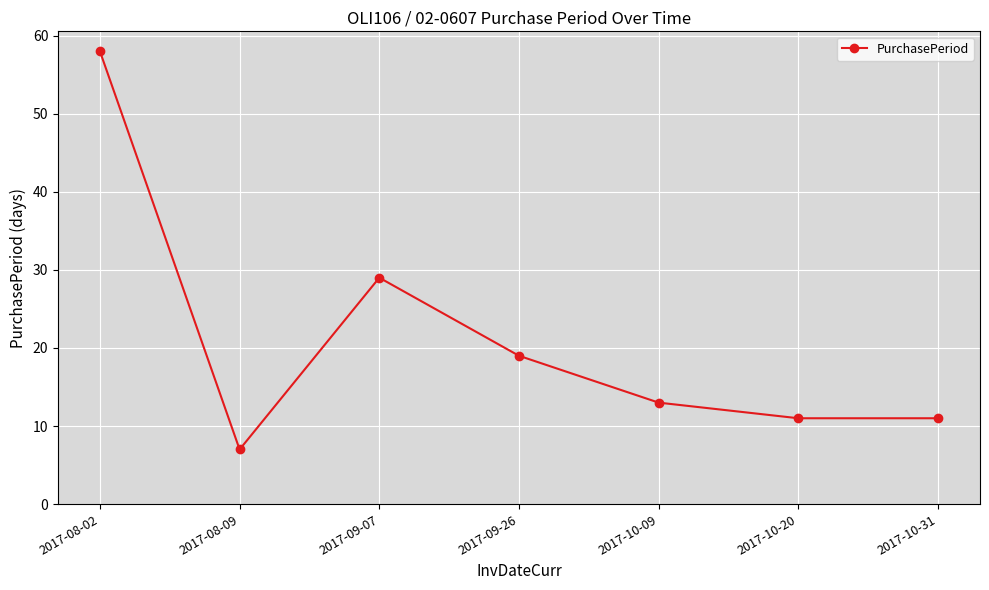

What is the value of the 1st point from the left?

58